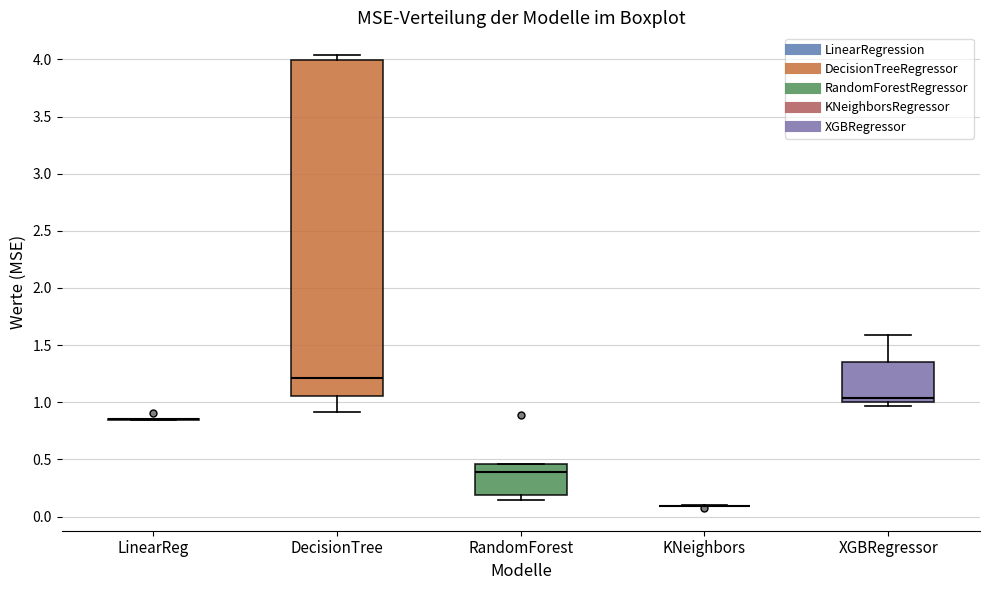

Where is the lower edge of the box for DecisionTree on the y-axis? The values are not printed on the chart, so give them approximately, as read against the axis.

1.05